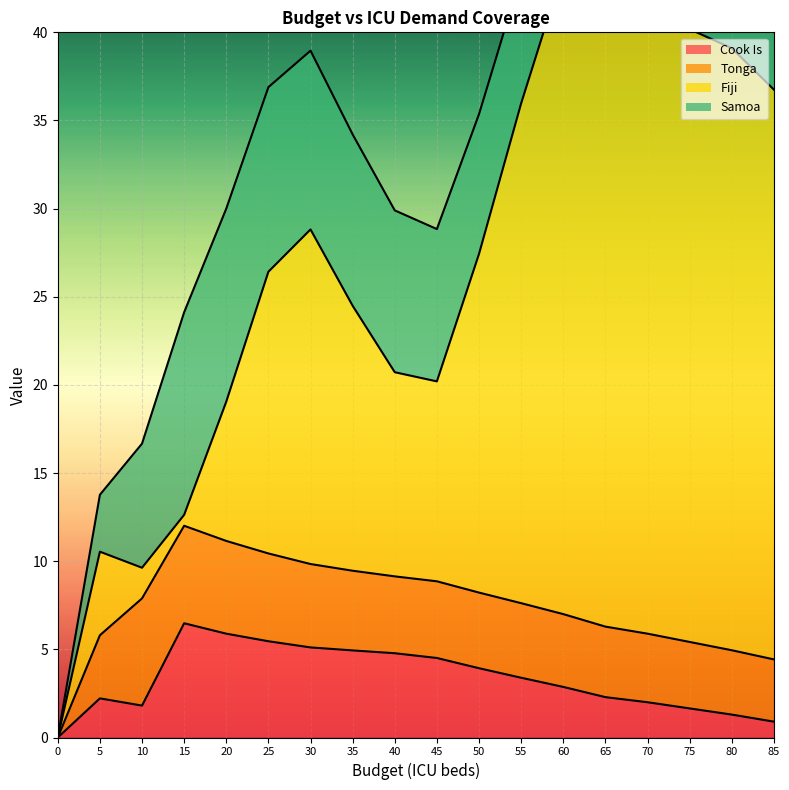

What is the average value of the Samoa series?

7.6